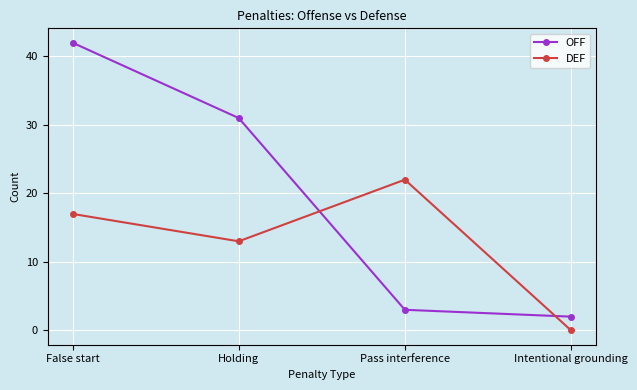

How many values in the DEF series are below 17?

2